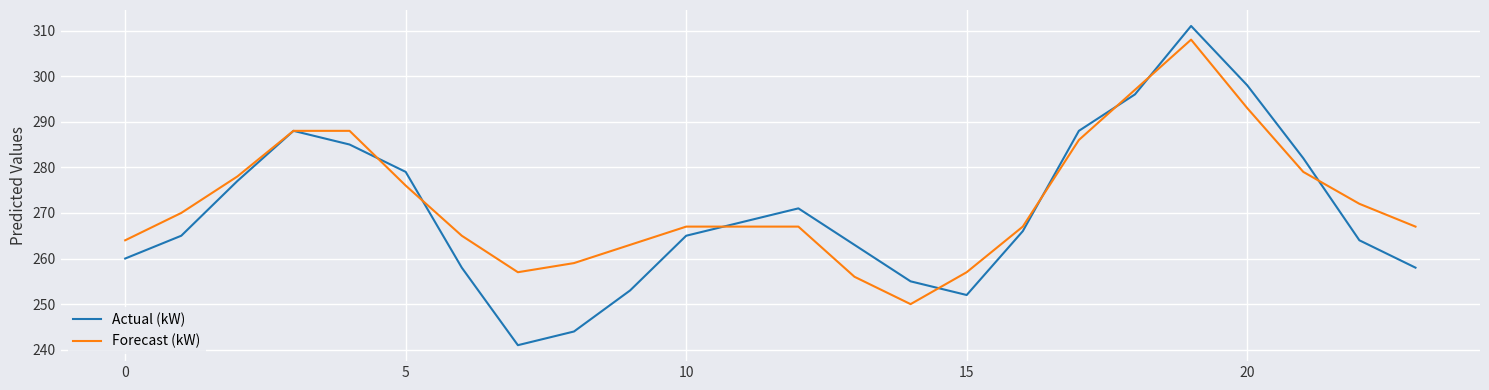

Which series has the largest range (max minus min)?

Actual (kW)